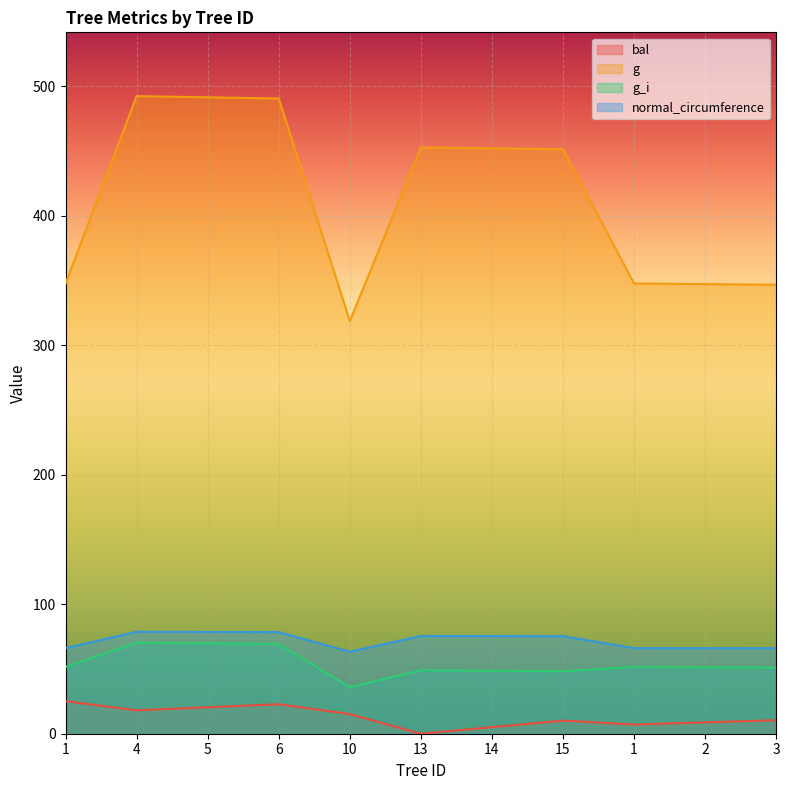

Reading left to right, extract all data points from this chart.

bal: 1=25.1	4=18.1	5=20.4	6=22.8	10=15.2	13=0.0	14=5.1	15=10.1	1=7.1	2=8.8	3=10.4
g: 1=347.6	4=492.2	5=491.3	6=490.4	10=318.6	13=452.7	14=451.9	15=451.2	1=347.6	2=347.1	3=346.6
g_i: 1=51.6	4=70.3	5=69.8	6=69.3	10=35.9	13=49.0	14=48.6	15=48.2	1=51.6	2=51.3	3=51.0
normal_circumference: 1=66.1	4=78.7	5=78.6	6=78.5	10=63.3	13=75.4	14=75.4	15=75.3	1=66.1	2=66.0	3=66.0